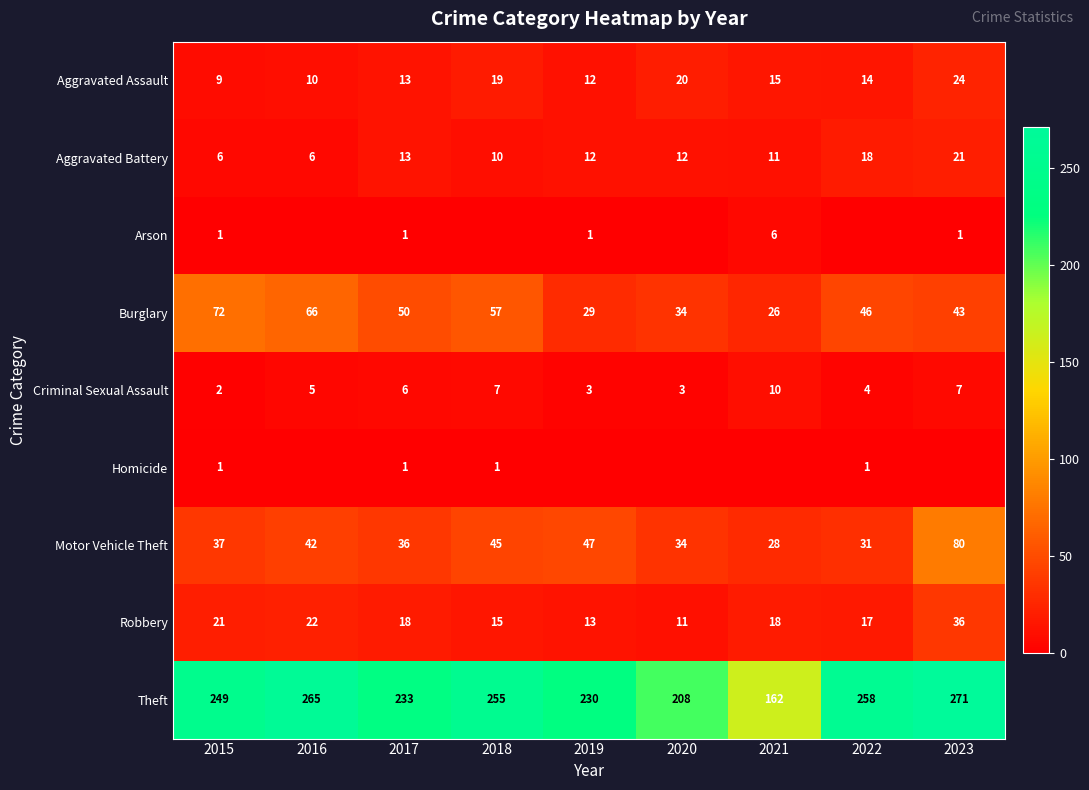

Which category has the lowest value in the Theft series?

2021